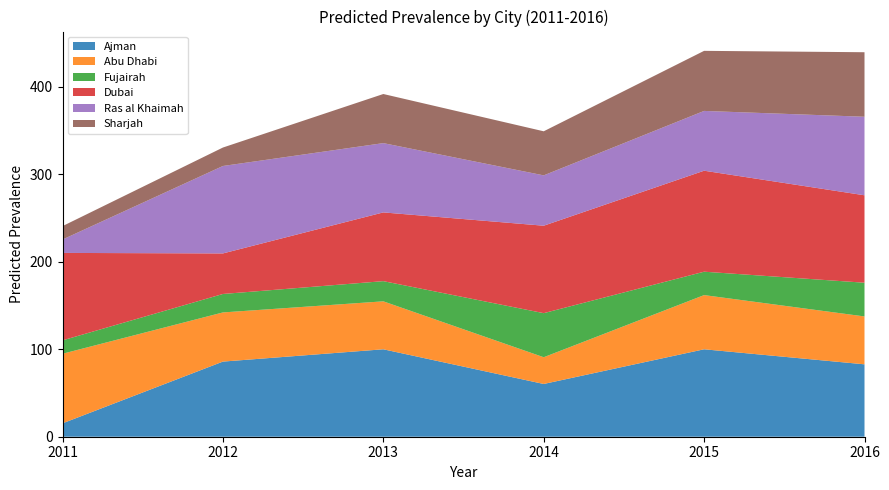

Reading left to right, what are all the values shown in this chart?

Ajman: 15.3	85.9	100.0	60.3	100.0	82.8
Abu Dhabi: 79.6	56.2	54.8	30.6	62.0	54.8
Fujairah: 15.3	21.1	23.1	50.4	26.8	38.6
Dubai: 100.0	46.4	78.6	100.0	115.5	100.0
Ras al Khaimah: 15.3	100.0	79.2	57.6	68.4	89.8
Sharjah: 15.3	21.1	56.2	50.4	68.7	73.8